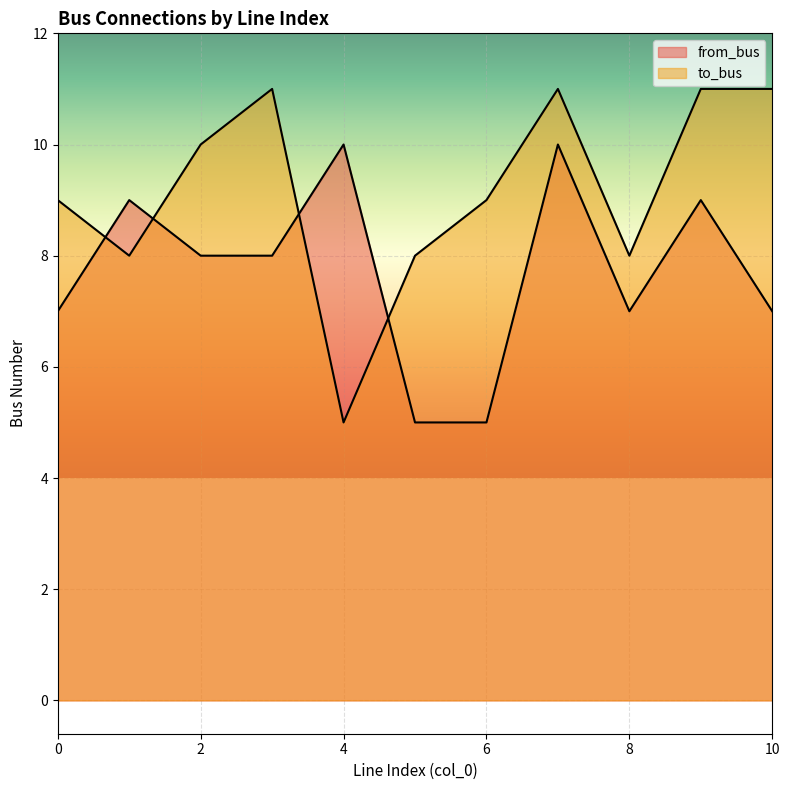

Which series has the largest total across all categories?

to_bus